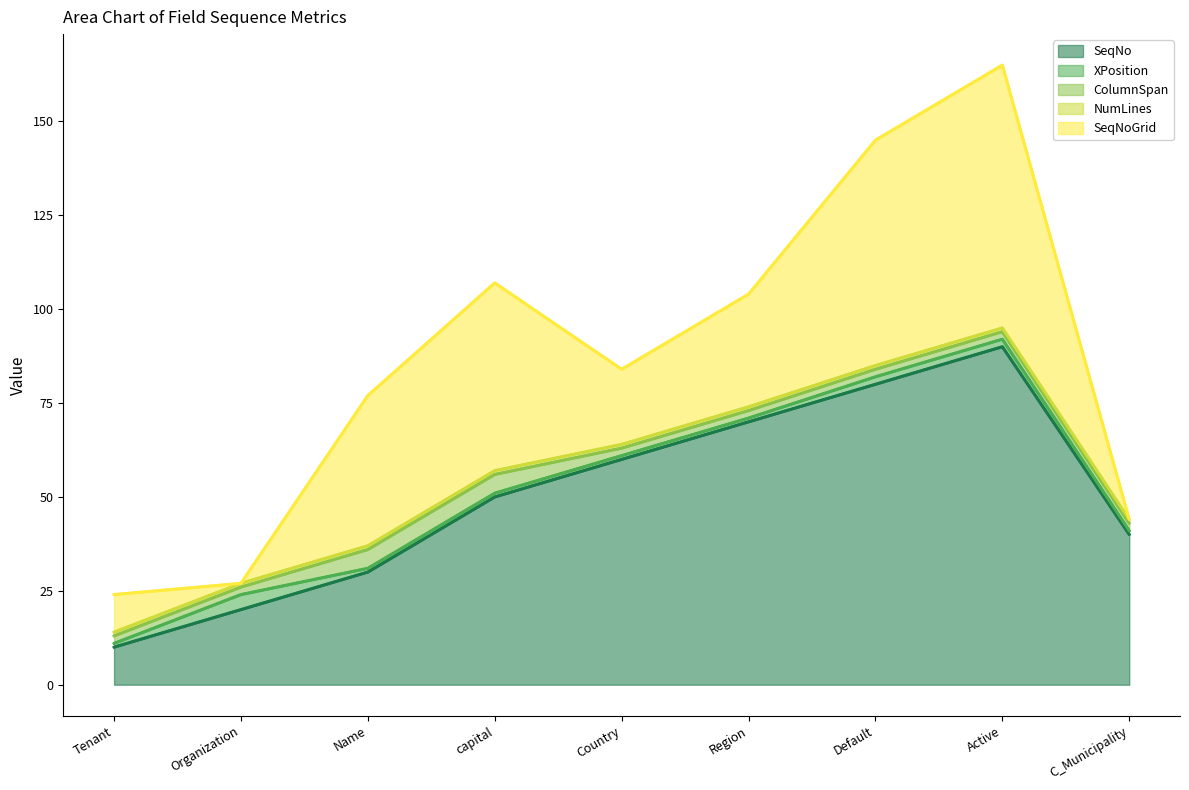

How many data points in NumLines line are less than 57?

4